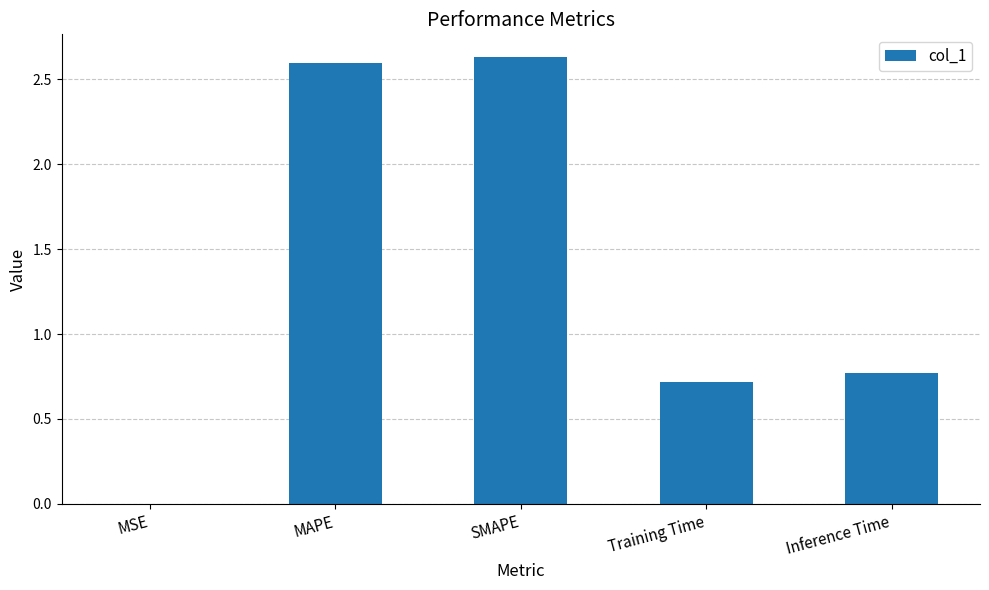

What is the change in value from SMAPE to Training Time?

-1.9